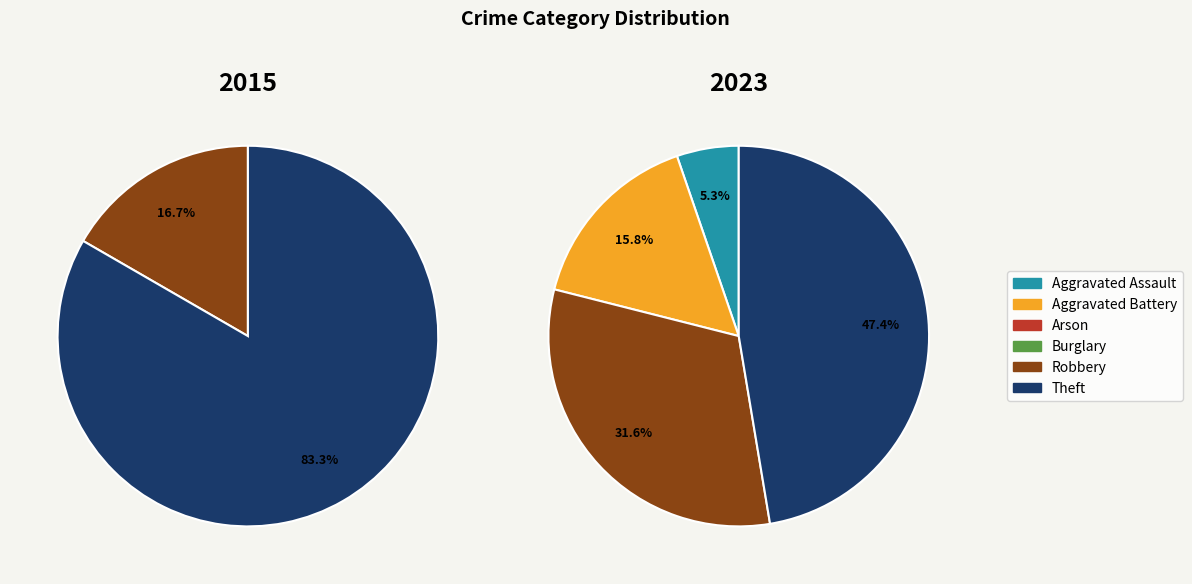

What is the smallest slice in the pie chart?

Arson